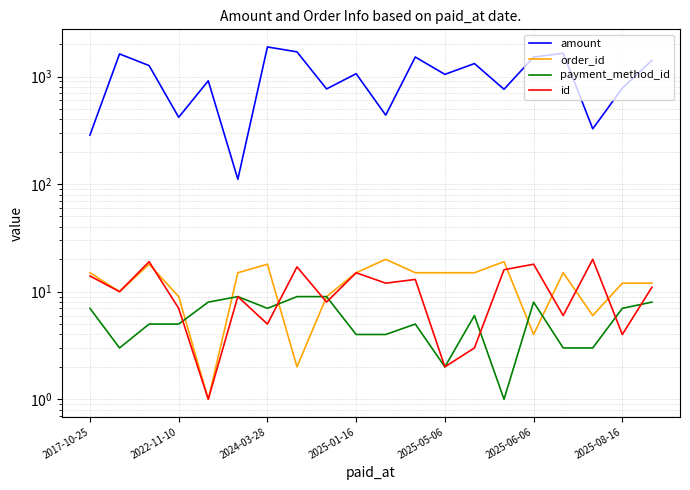

How many interior local peaks does the amount series have?

7